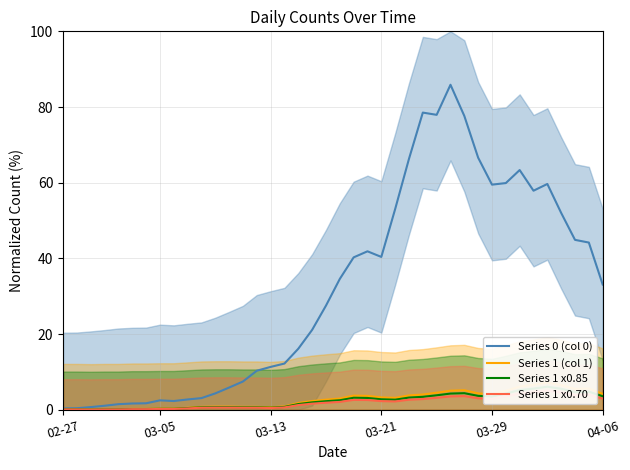

The Series 0 (col 0) series shows 1.8 at 03-21. True or false?

False